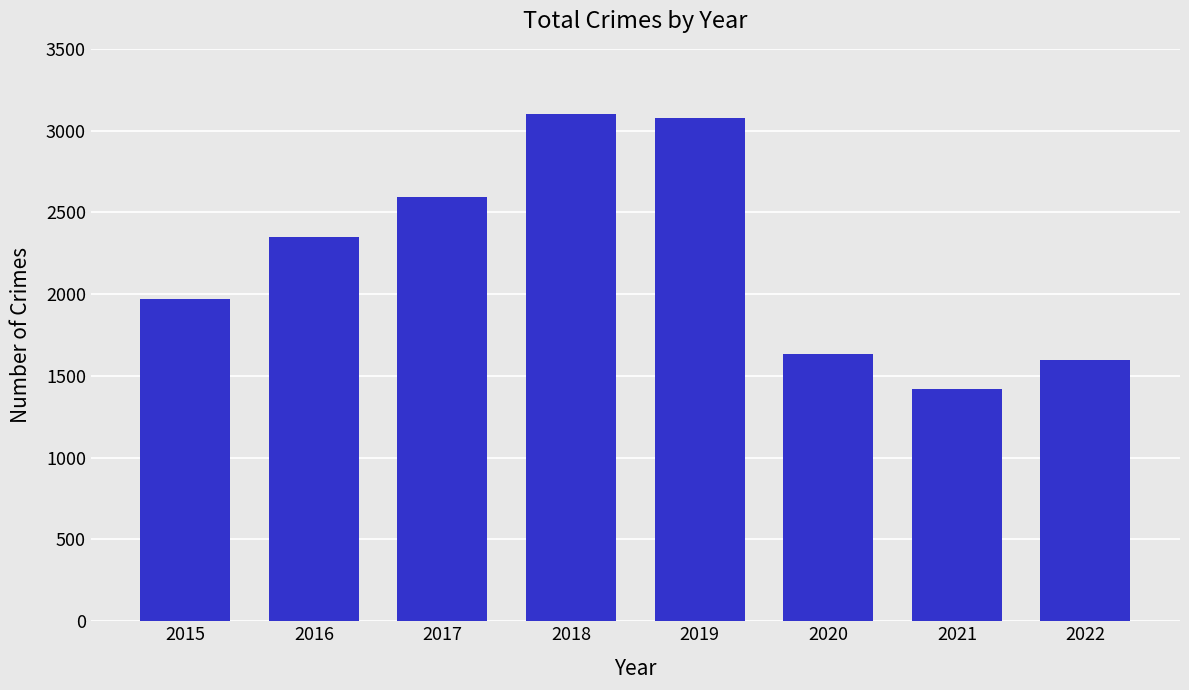

What is the sum of all values?

17750